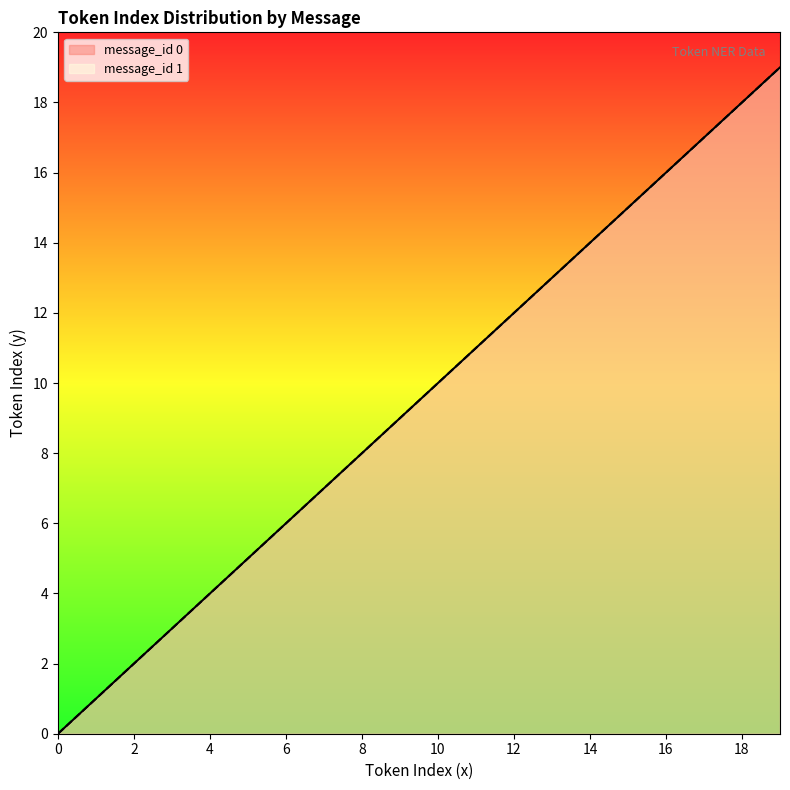

Which label corresponds to the largest value in the chart?

19